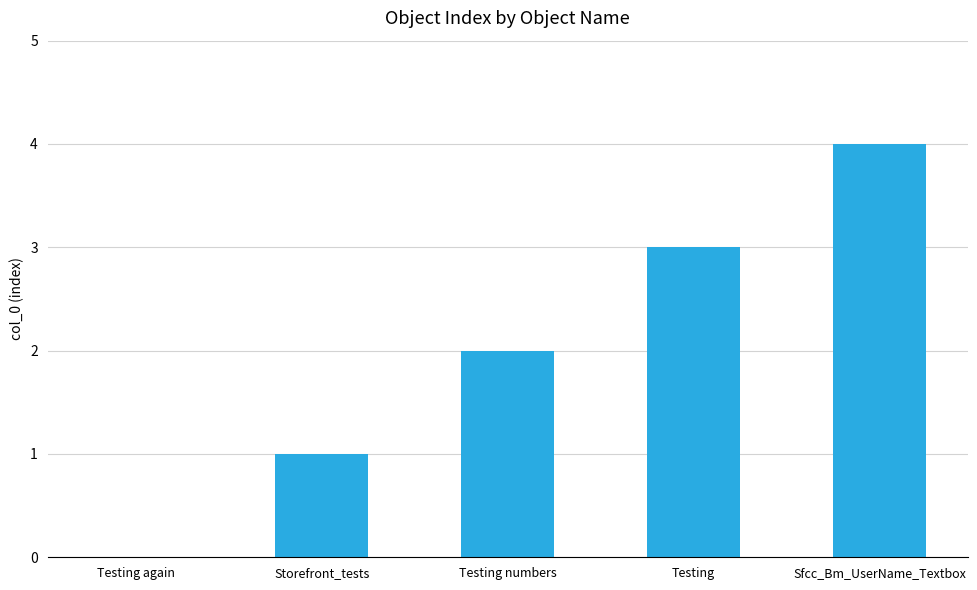

Are the bars horizontal?

No